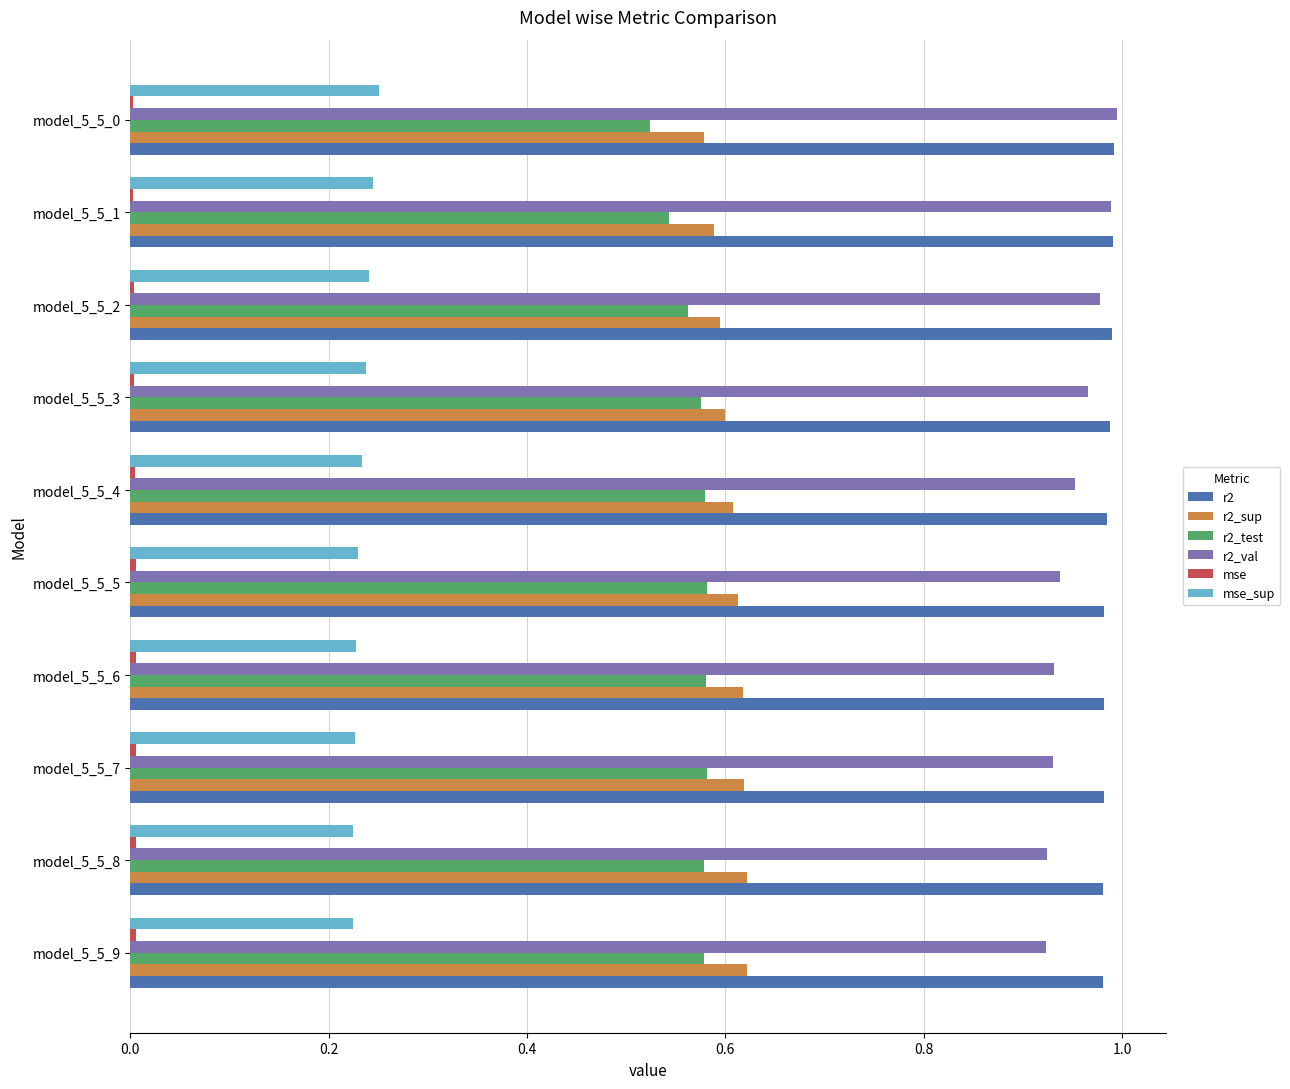

Is it true that r2_test equals 0.9 at model_5_5_1?

False